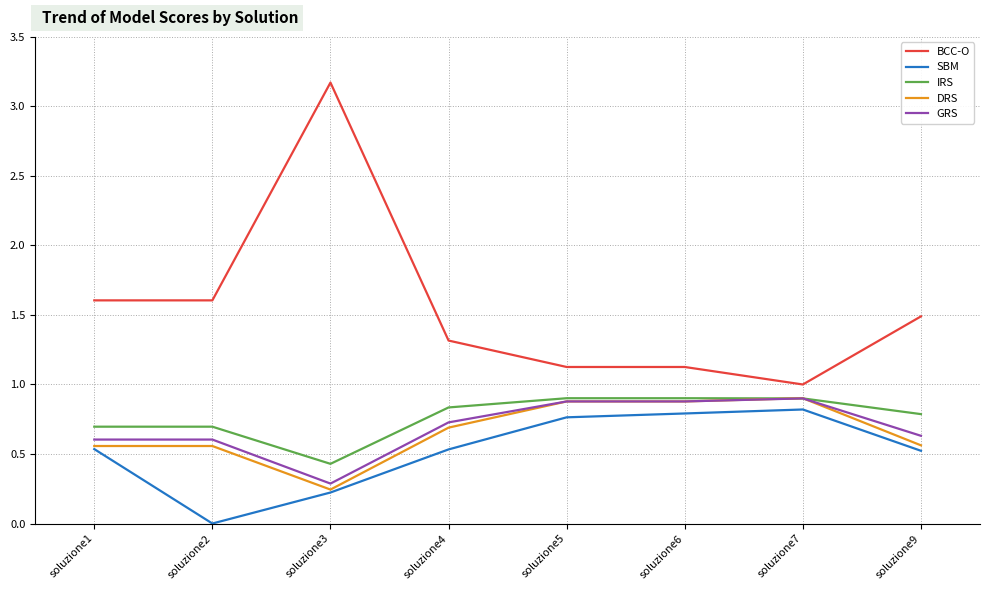

The value of SBM at soluzione9 is 0.2. True or false?

False